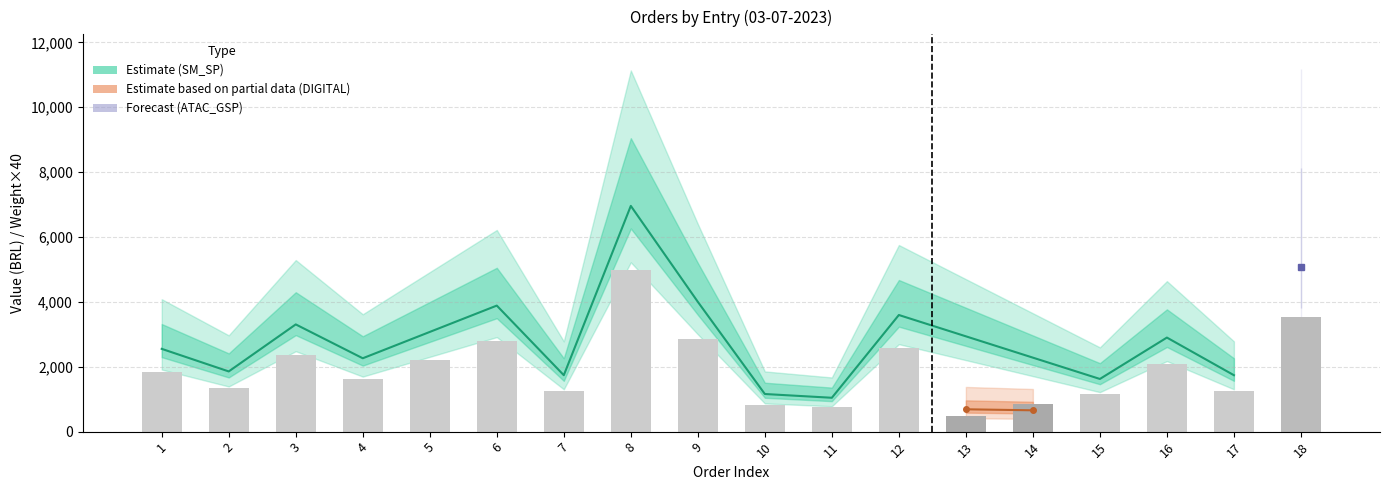

What is the sum of all PESO values?

869.4